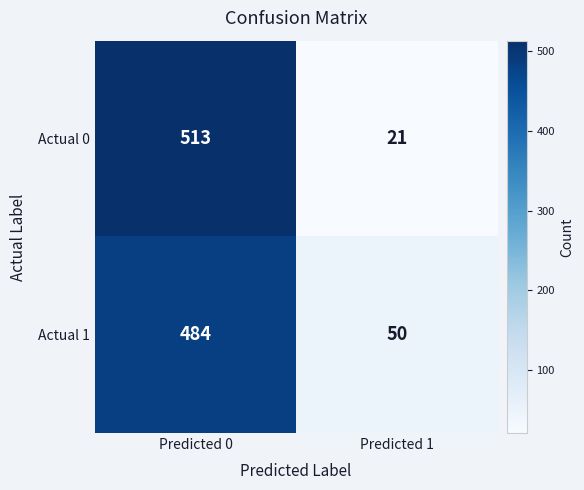

Which series has the largest range (max minus min)?

Actual 0